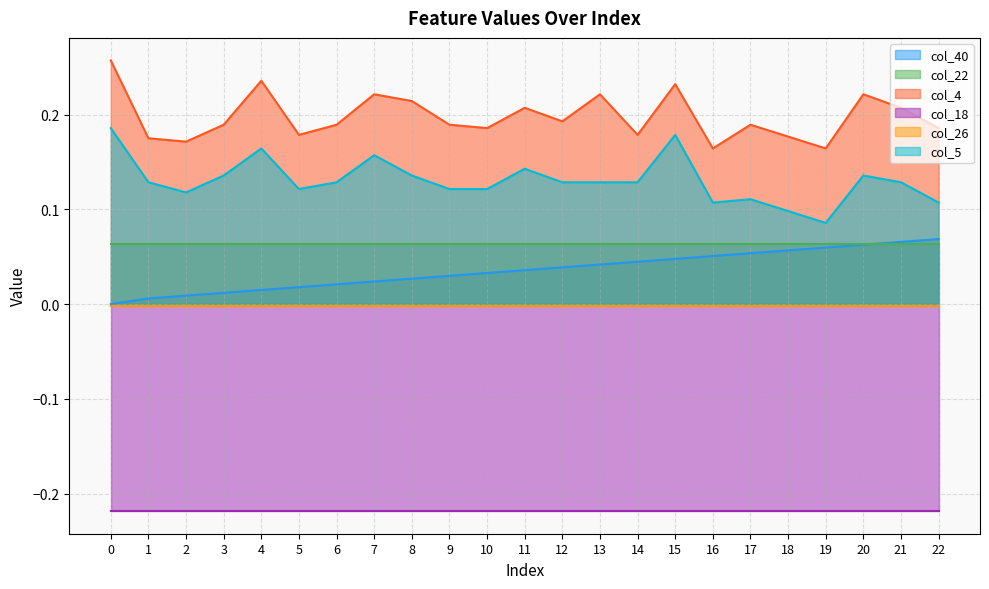

What is the average value of the col_4 series?

0.2